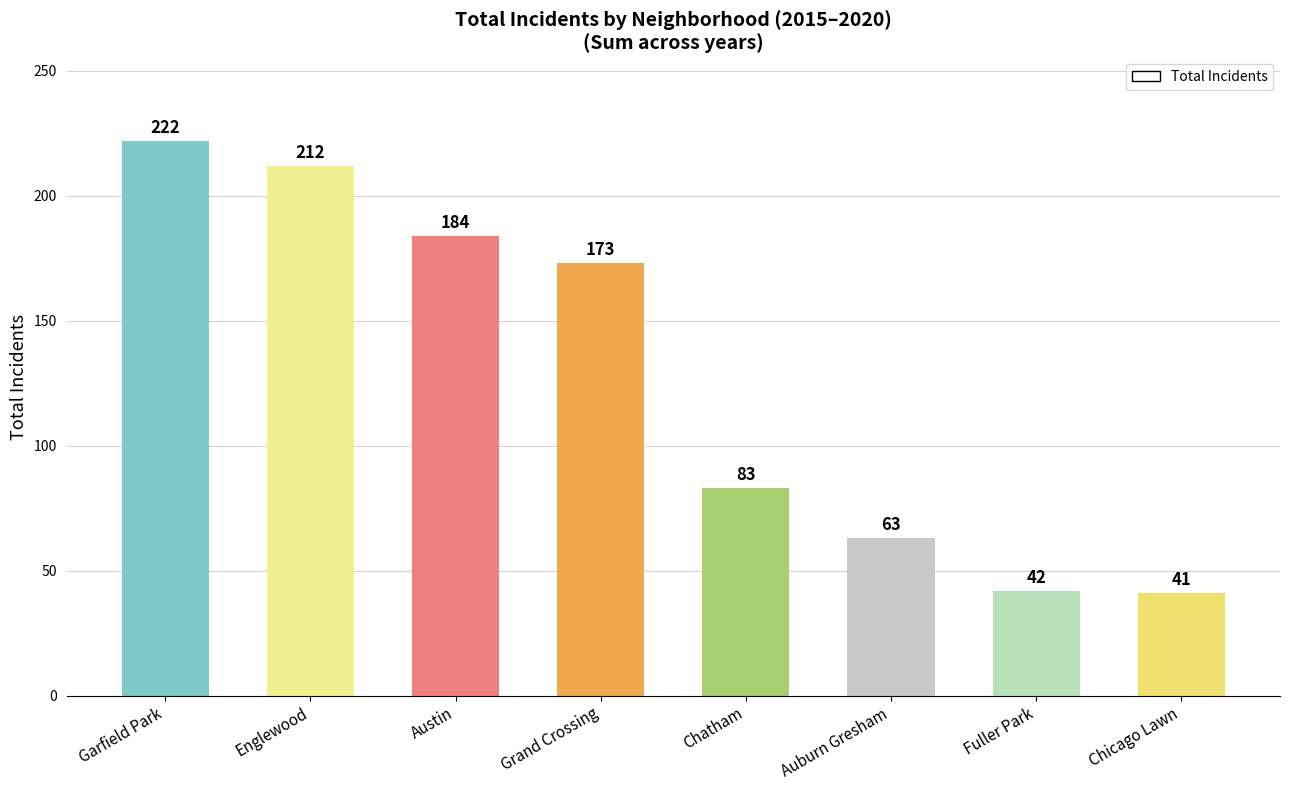

Reading left to right, list all the values displayed in this chart.

Garfield Park=222	Englewood=212	Austin=184	Grand Crossing=173	Chatham=83	Auburn Gresham=63	Fuller Park=42	Chicago Lawn=41